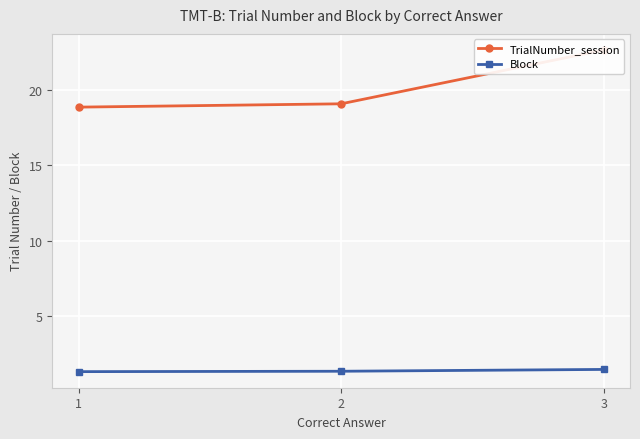

At which label is TrialNumber_session closest to 20?

2